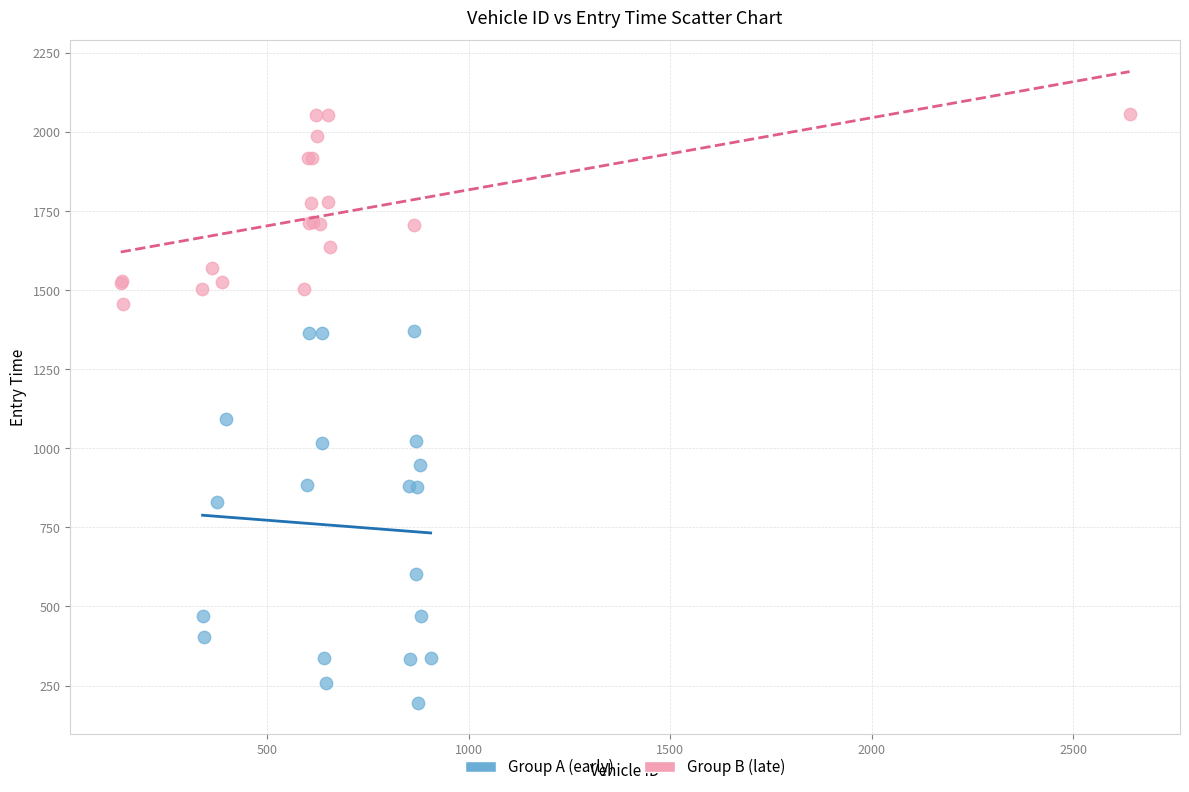

Which series contains the highest Y value?

Group B (late)